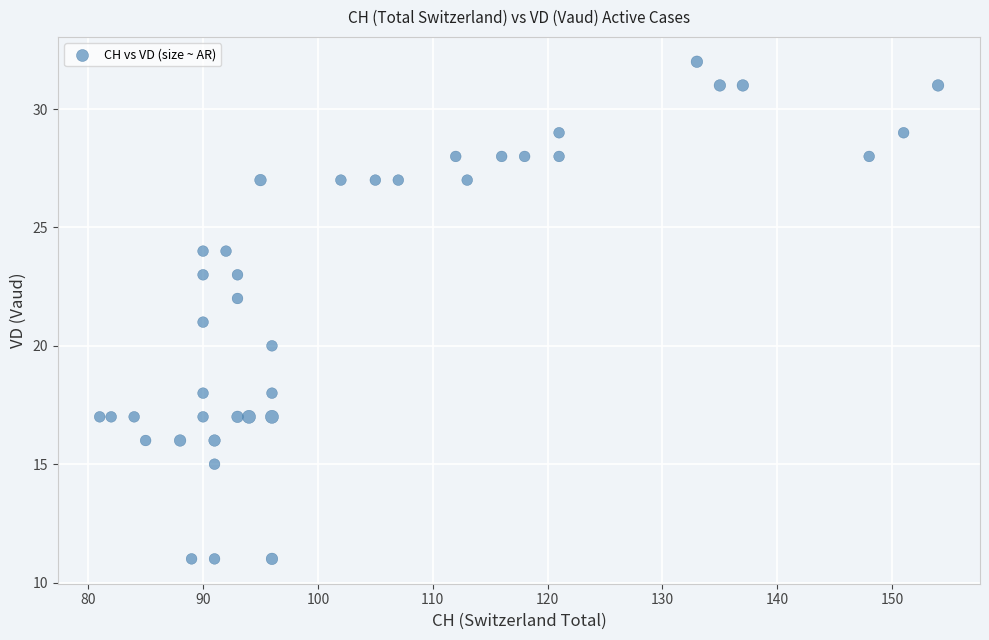

What is the range of Y values (max minus min)?

21